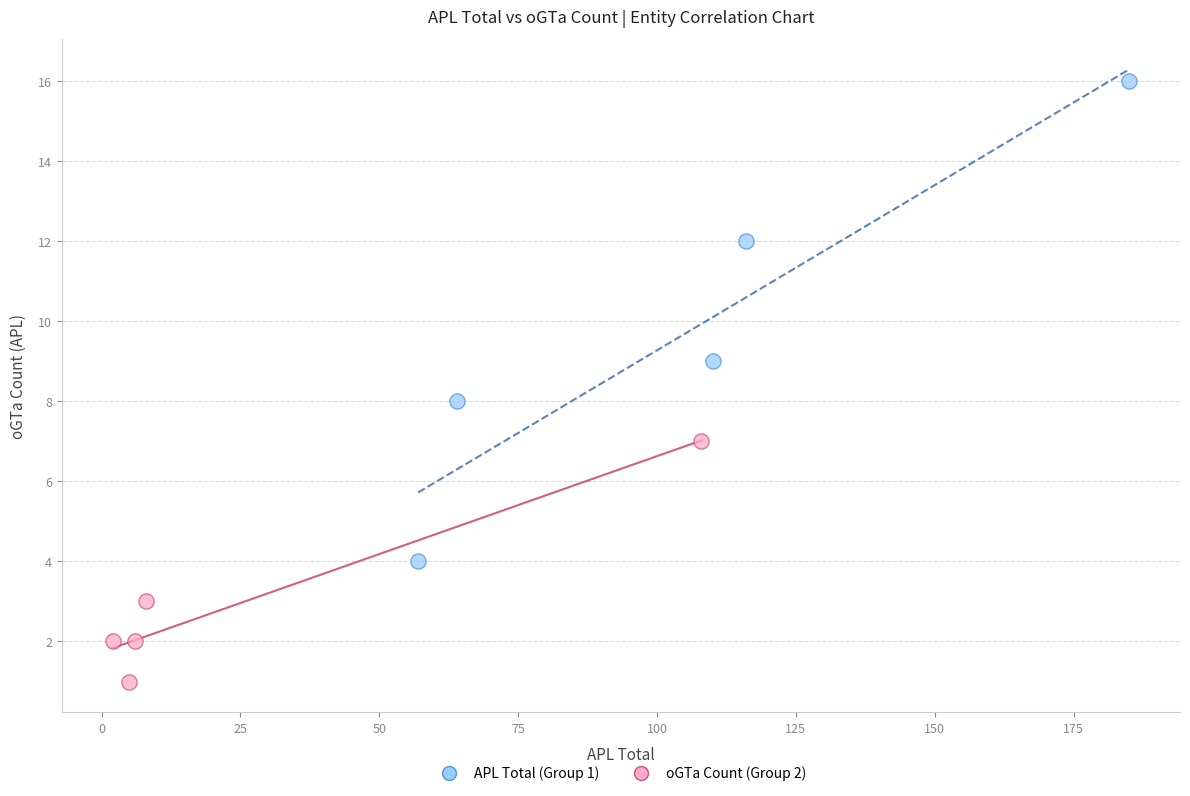

Which series contains the lowest Y value?

oGTa Count (Group 2)